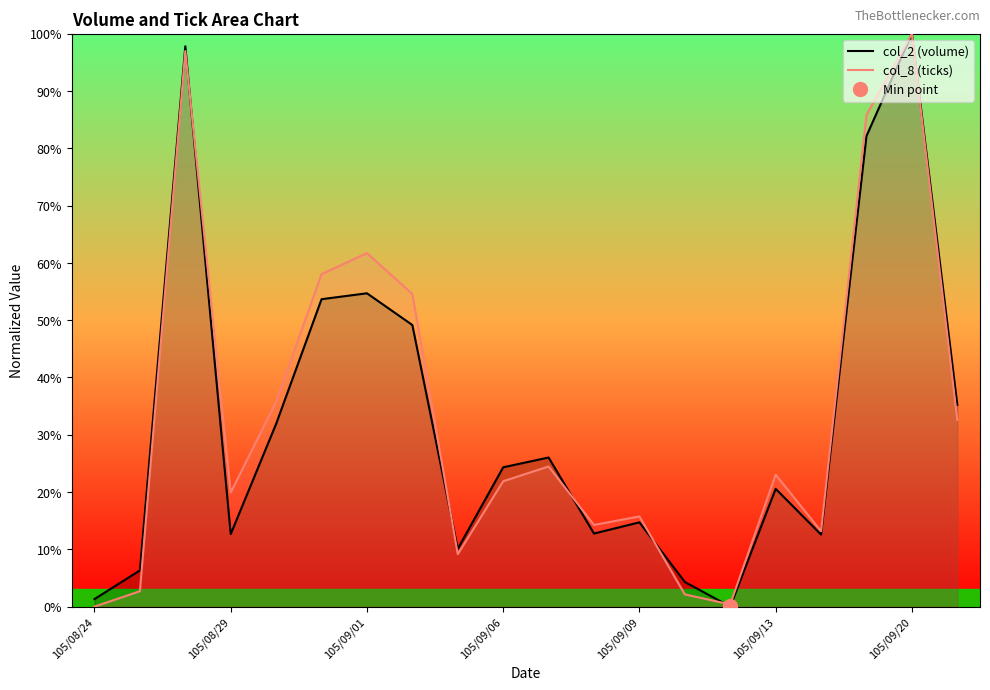

How many data points does each series have?

20